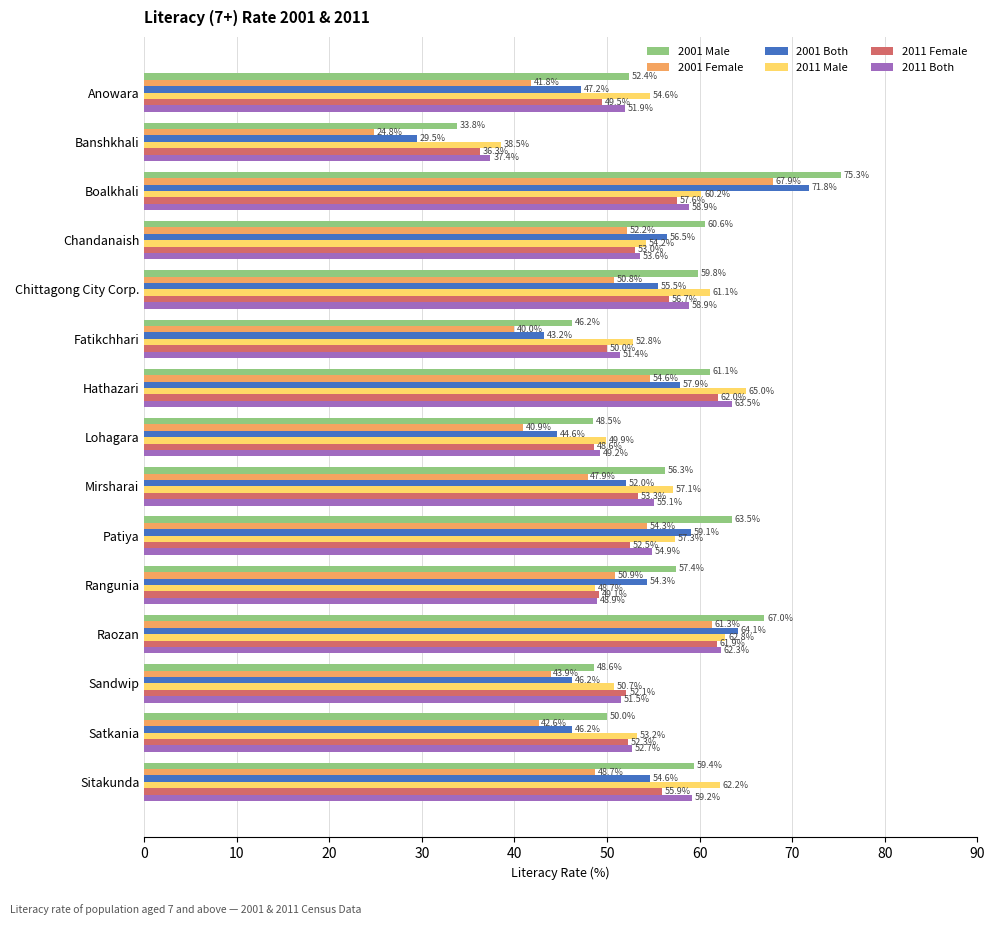

What is the difference between the second highest and second lowest values in the 2011 Both series?

13.4